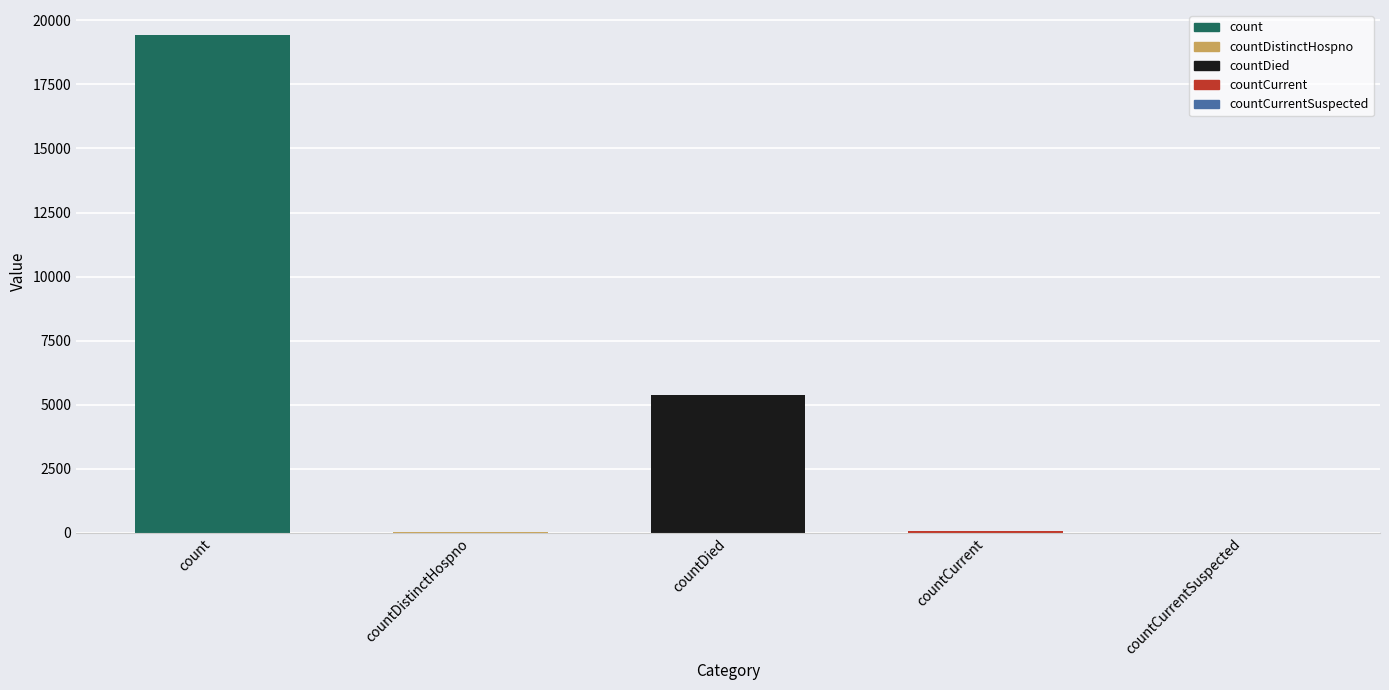

At which label does the data first exceed 62?

count